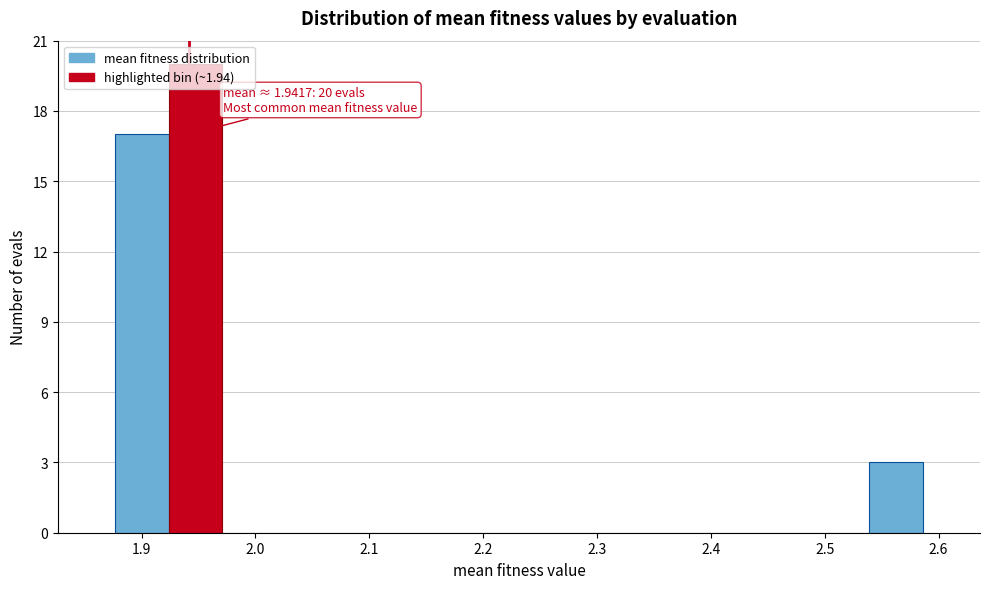

Which range on the x-axis has the tallest bar?

1.92 to 1.97